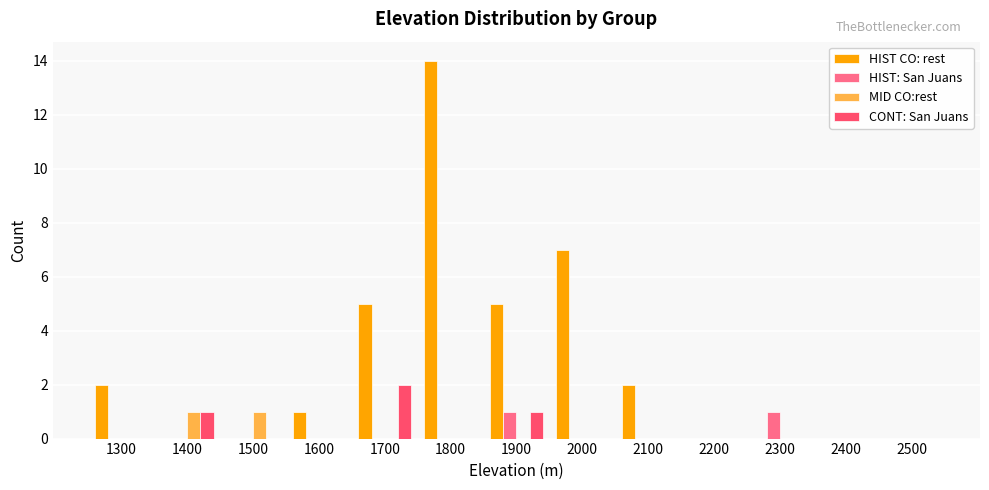

What is the maximum value shown in the chart?

14